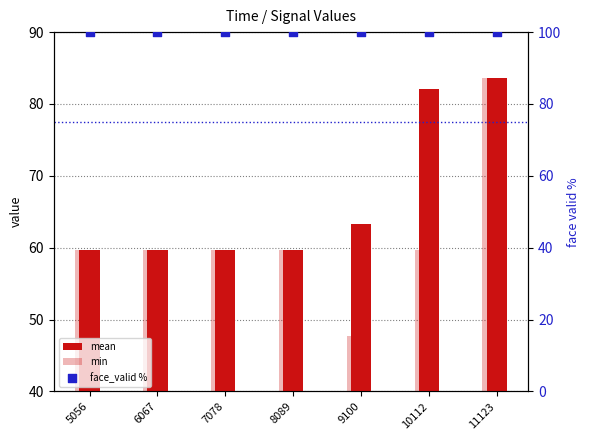

Which series has the largest Y range (max minus min)?

min